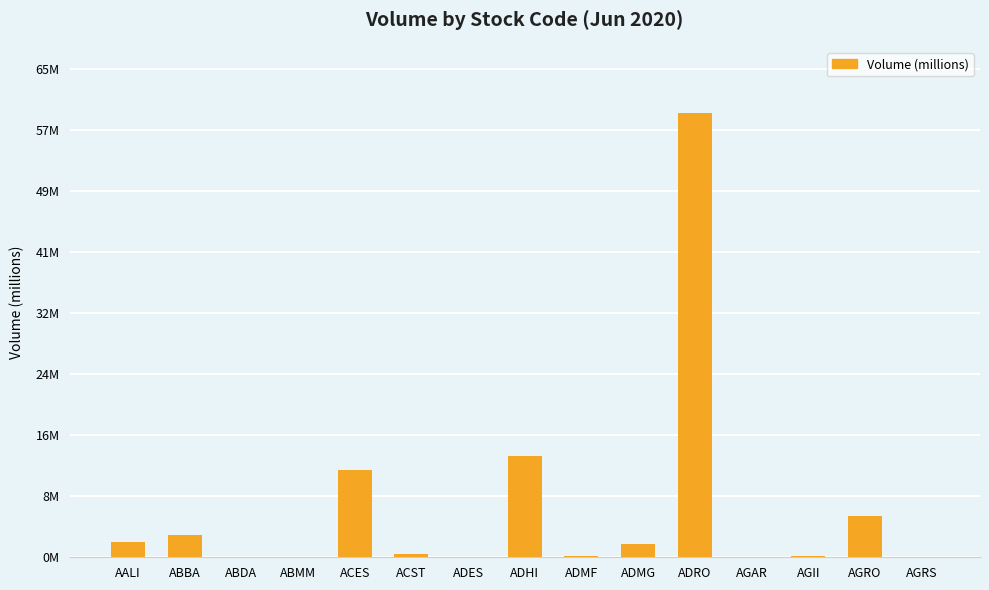

What is the change in value from AGRO to AGRS?

-5.5